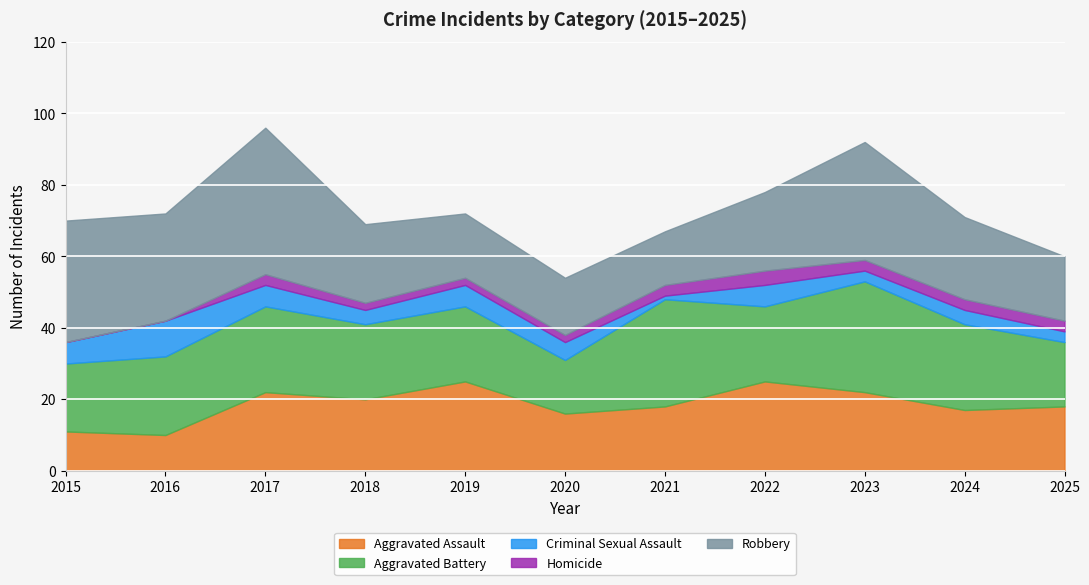

What is the total value across all series at 2024?

71